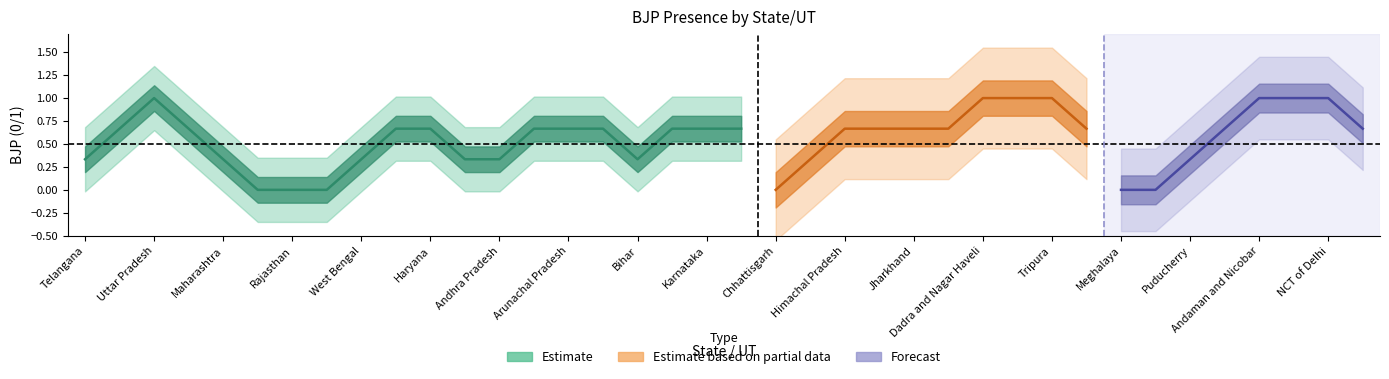

How many values are between 0 and 1?

38